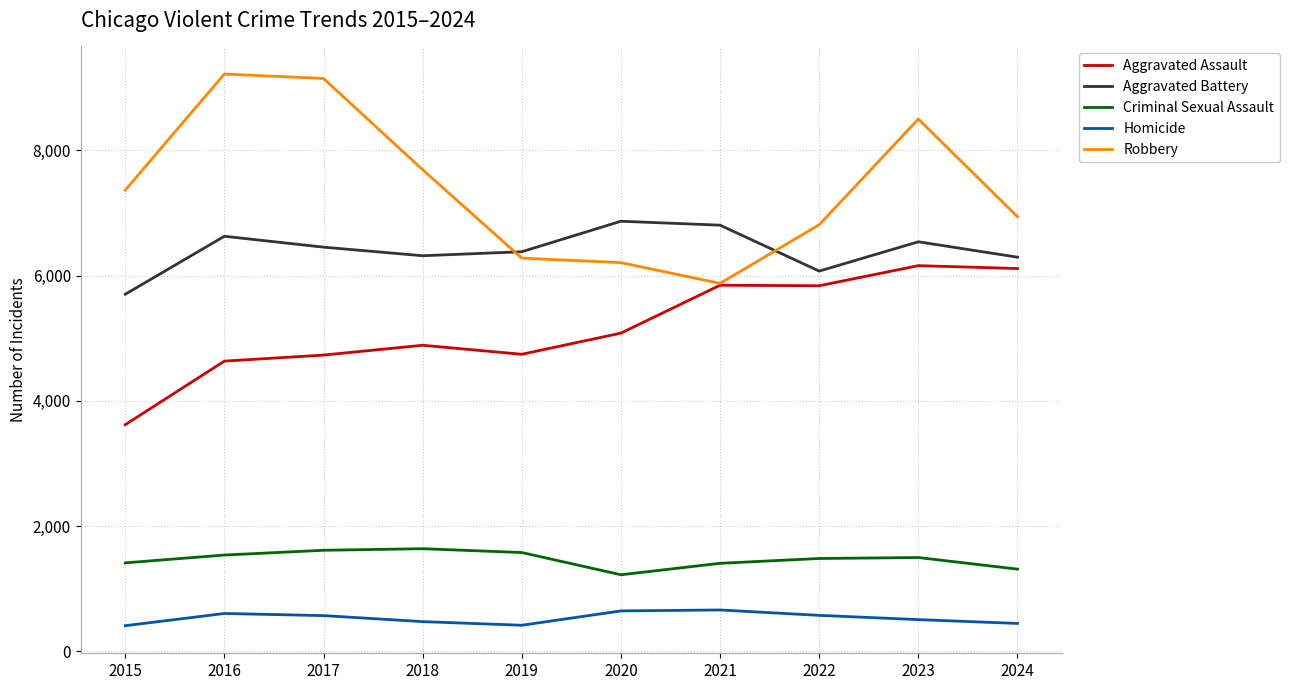

The Homicide series shows 411 at 2015. True or false?

True